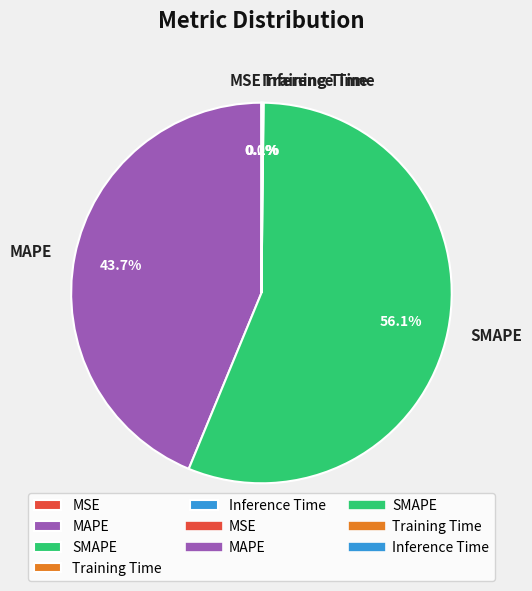

Which slice represents more than half of the pie?

SMAPE